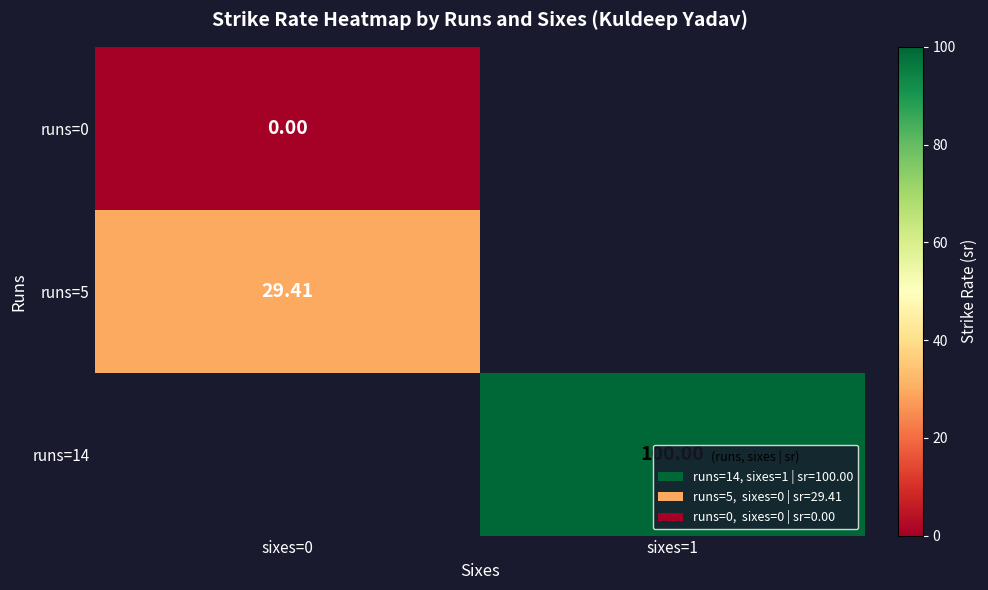

True or false: runs=0 has a value of 0.0 at sixes=0.

True